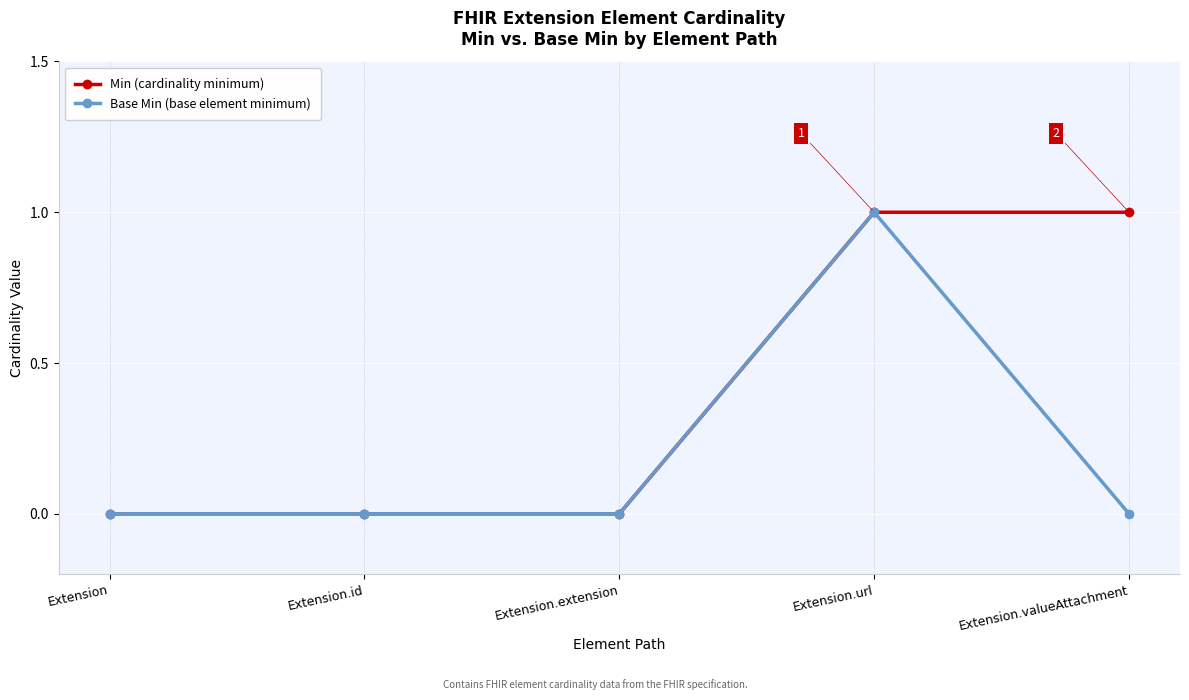

True or false: Base Min (base element minimum) has a value of 0 at Extension.valueAttachment.

True